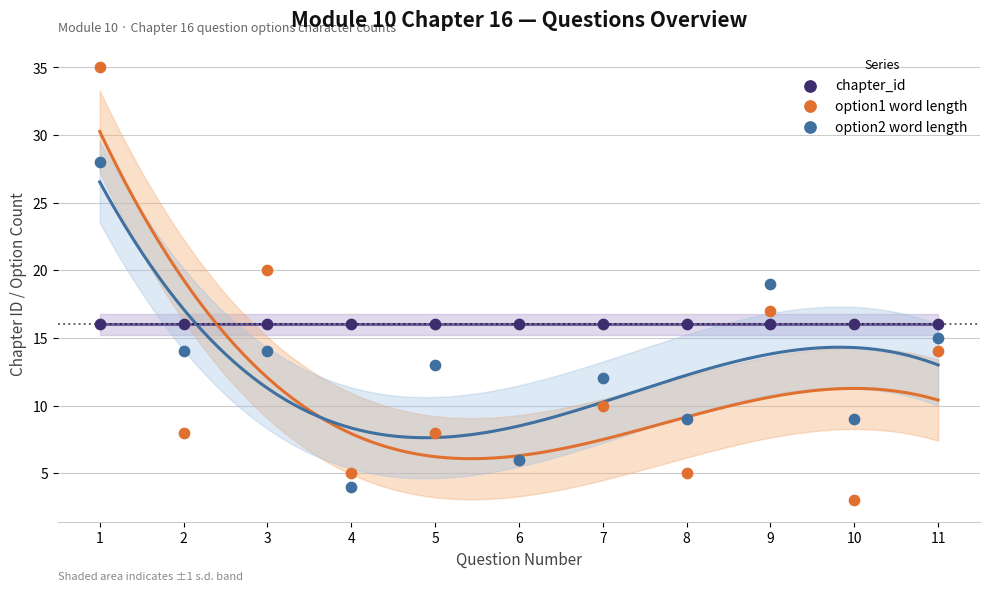

Which series reaches the minimum Y coordinate?

option1 word length